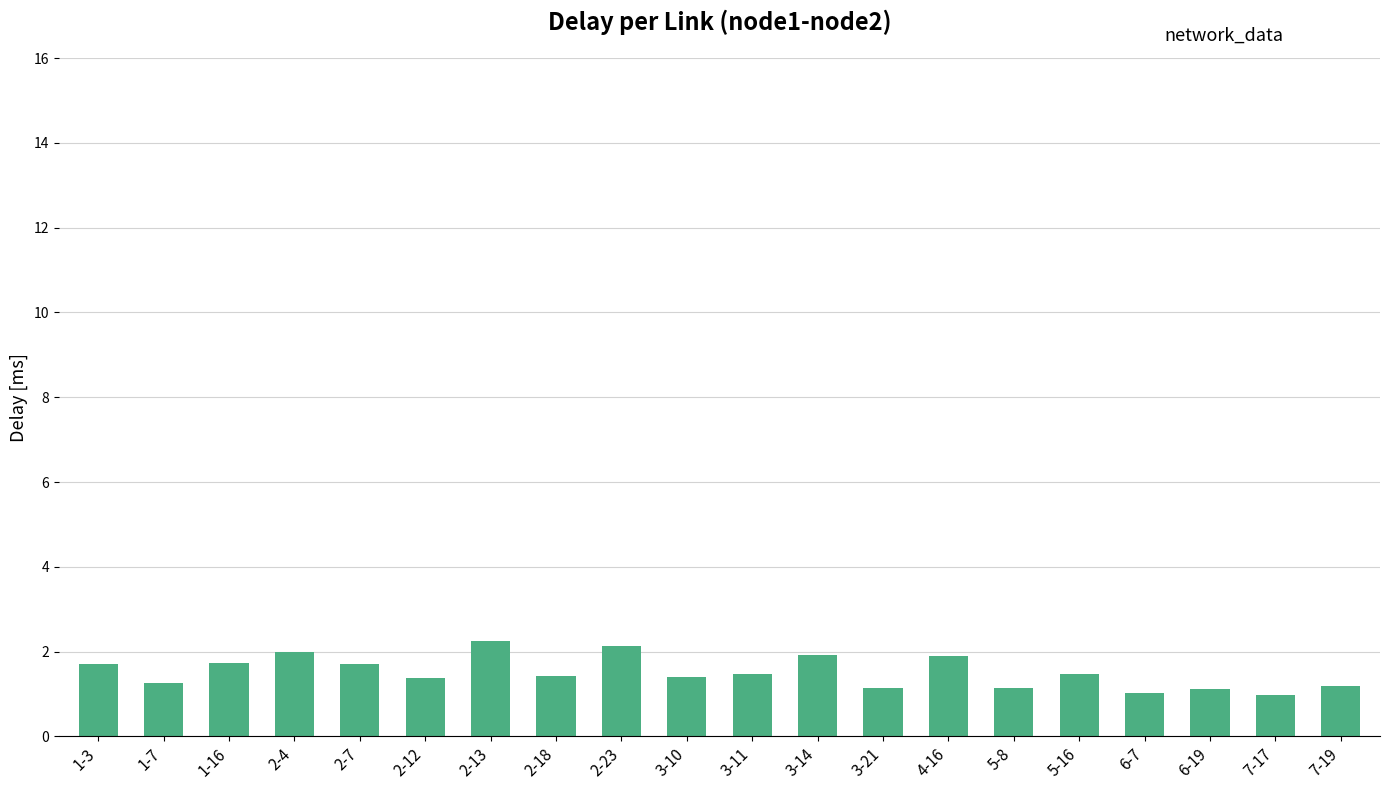

Between 4-16 and 7-17, which is larger?

4-16